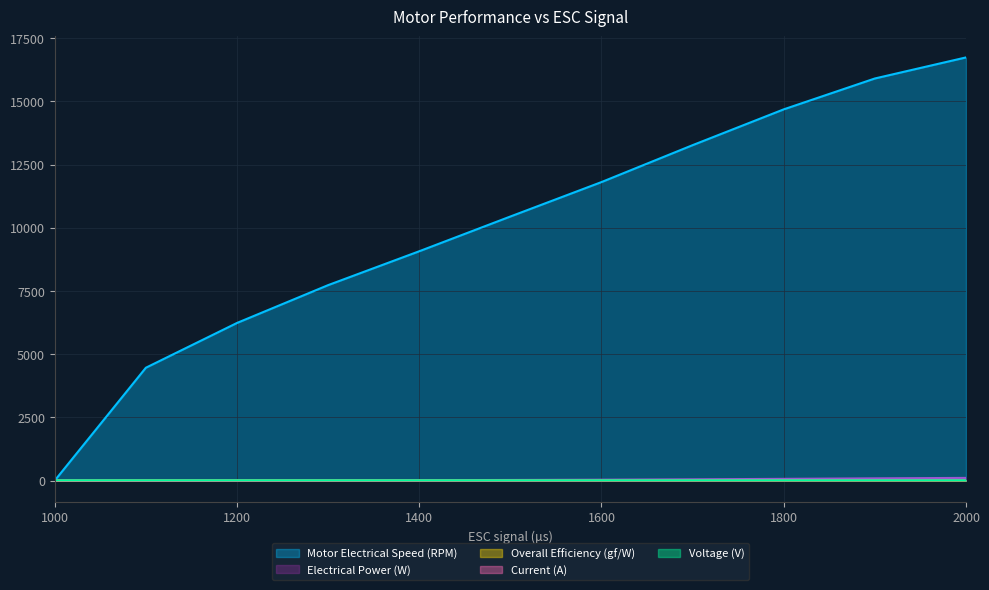

What is the value of the Current (A) point at the 7th from the left?

3.3